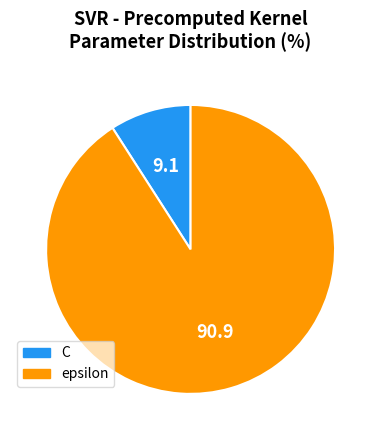

Is the sum of epsilon and C greater than half?

Yes